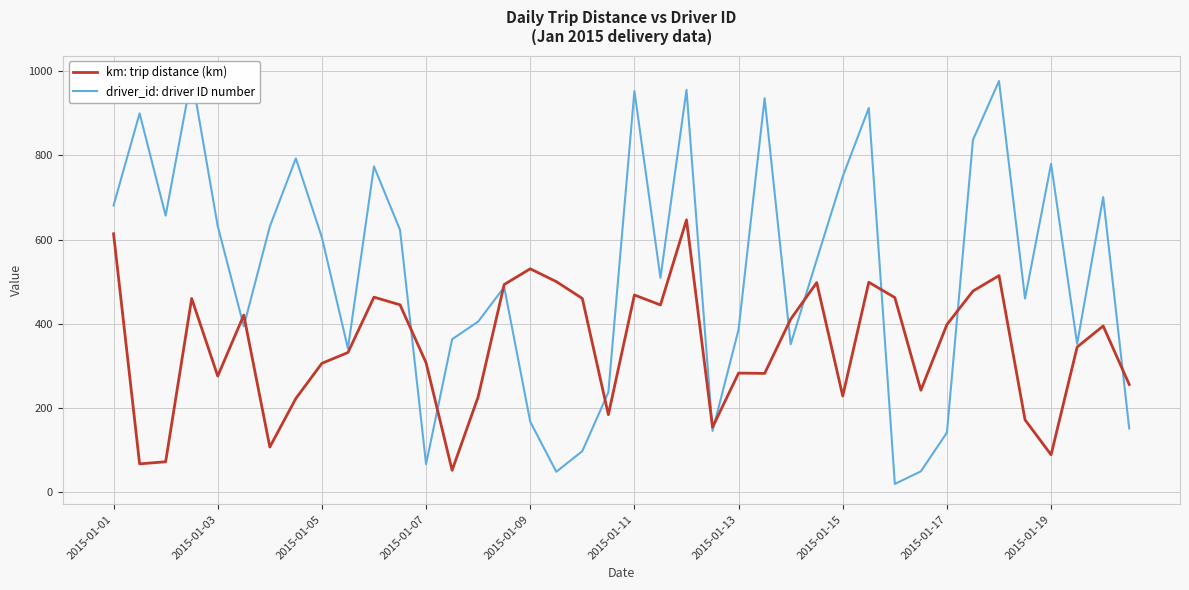

What is the difference between the maximum and minimum values in the driver_id: driver ID number series?

970.0